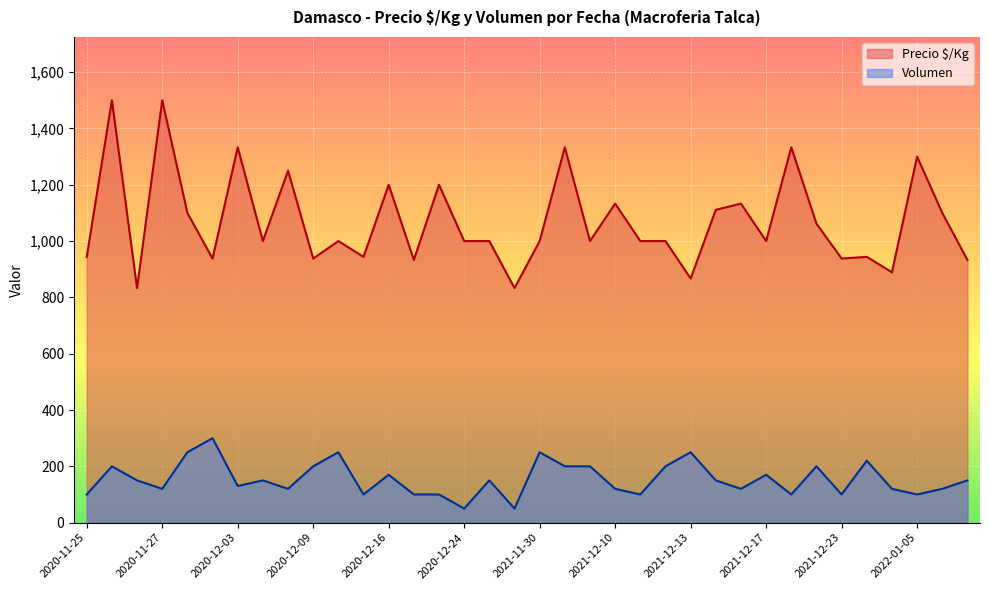

What is the difference between the maximum and minimum values in the Precio $/Kg series?

667